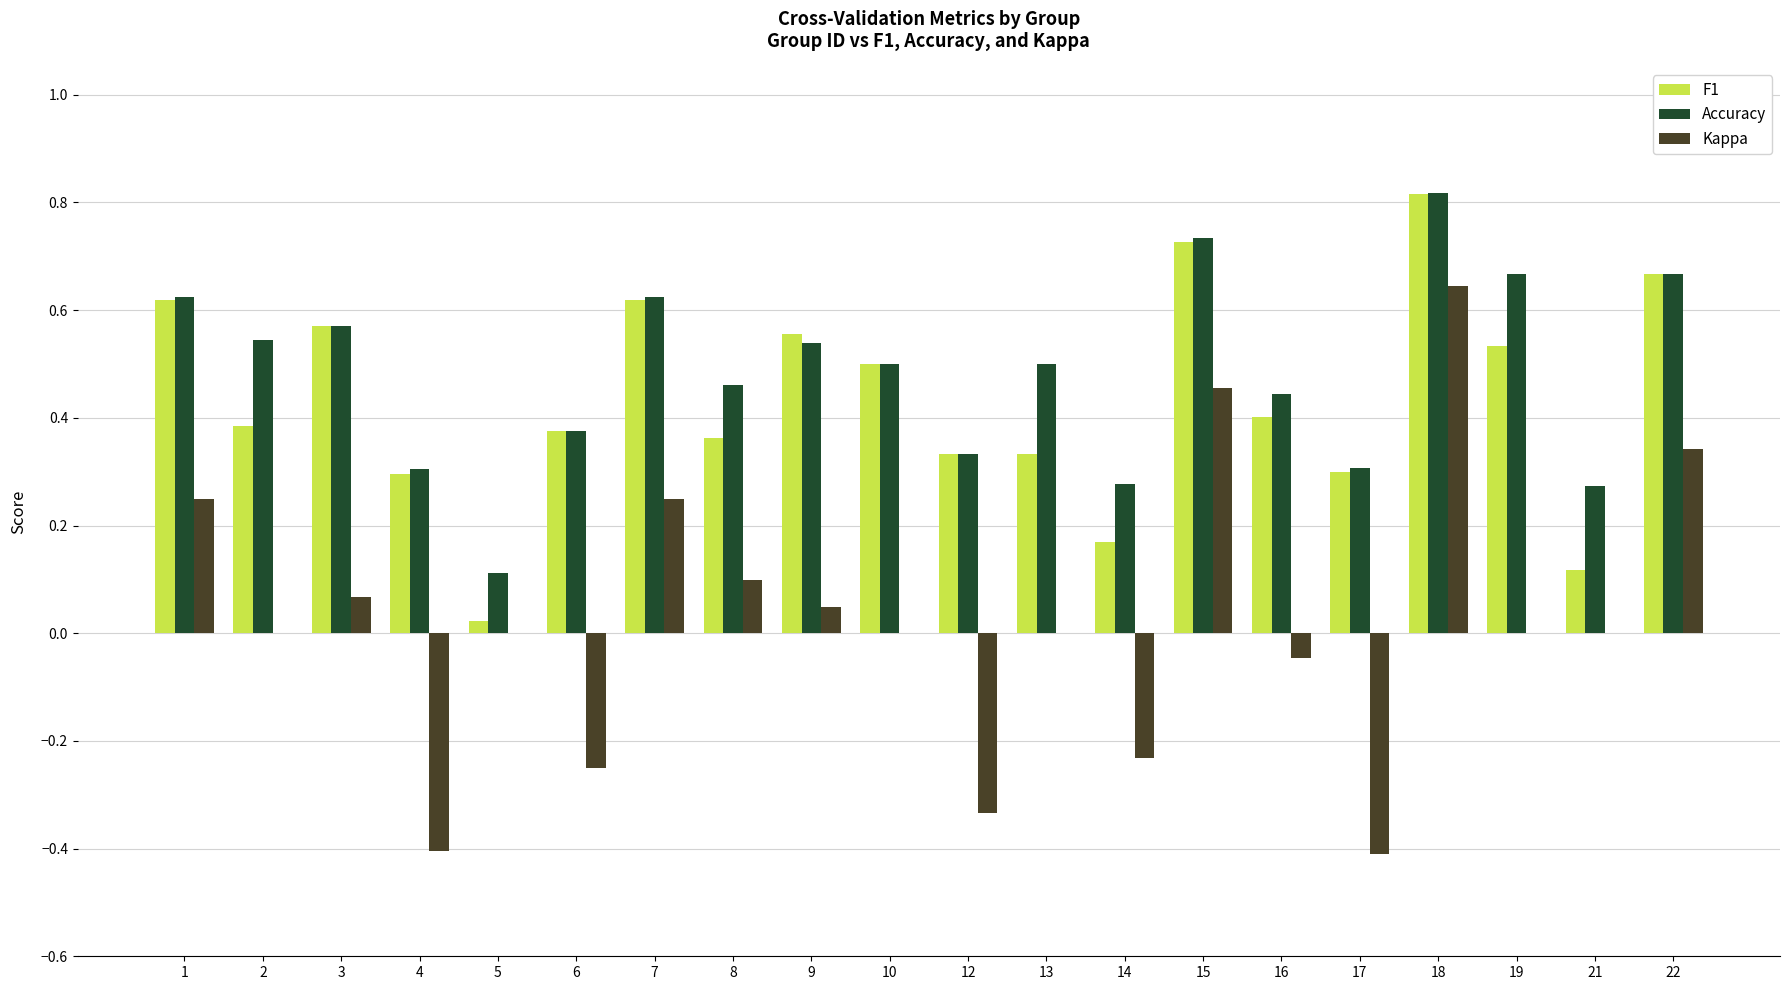

At which label does F1 reach its peak?

18